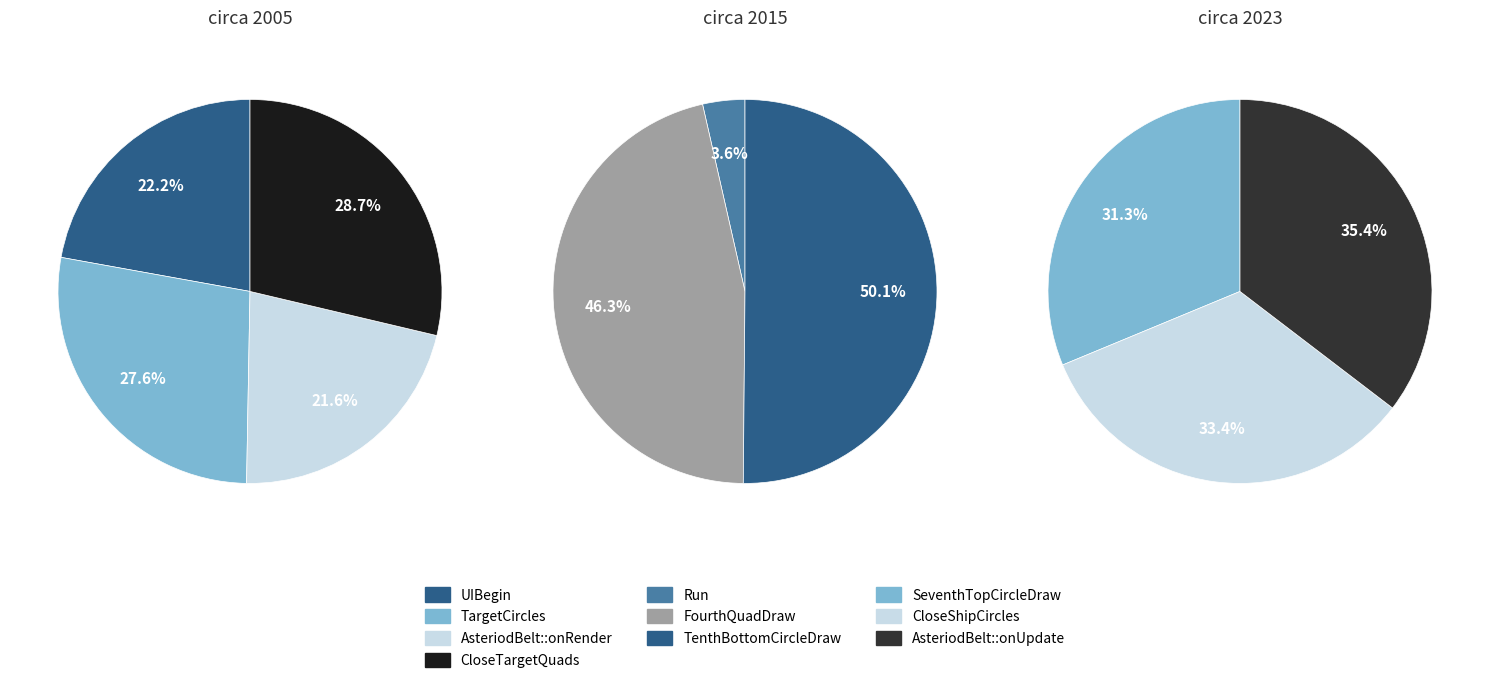

The CloseShipCircles slice represents 17% of the pie. True or false?

False